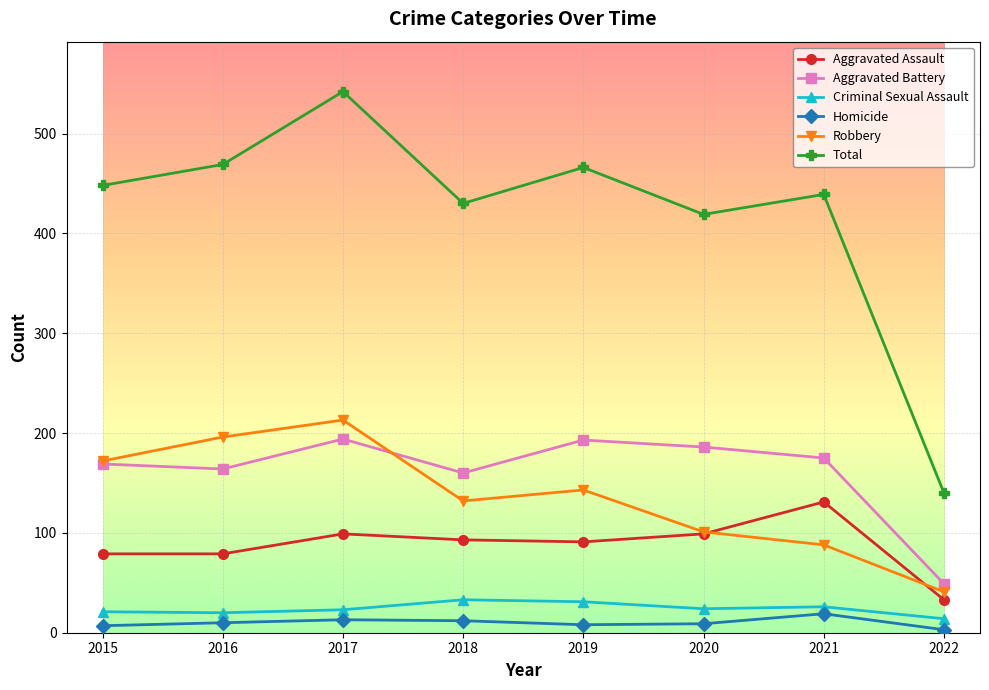

What is the greatest value displayed?

542